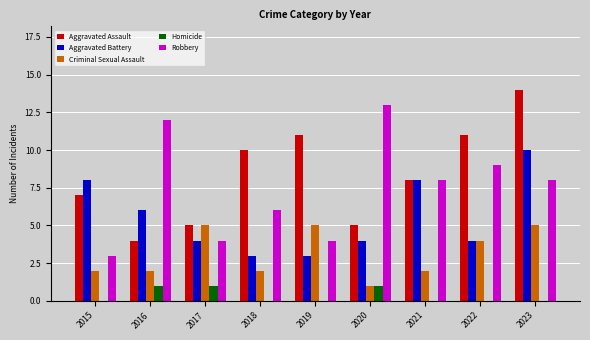

The value of Aggravated Battery at 2019 is 4. True or false?

False